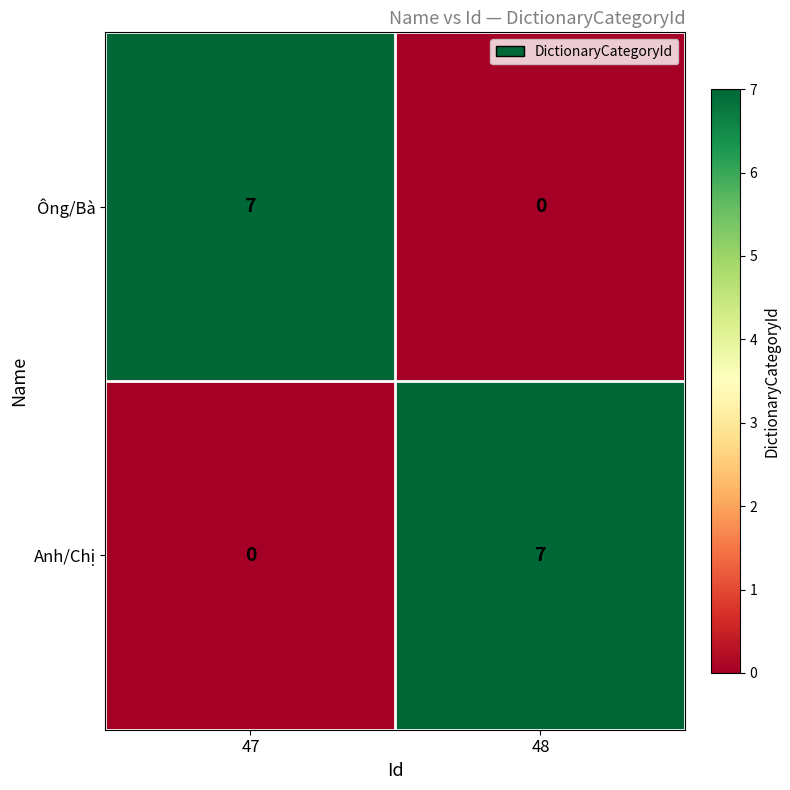

What is the maximum value shown in the chart?

7